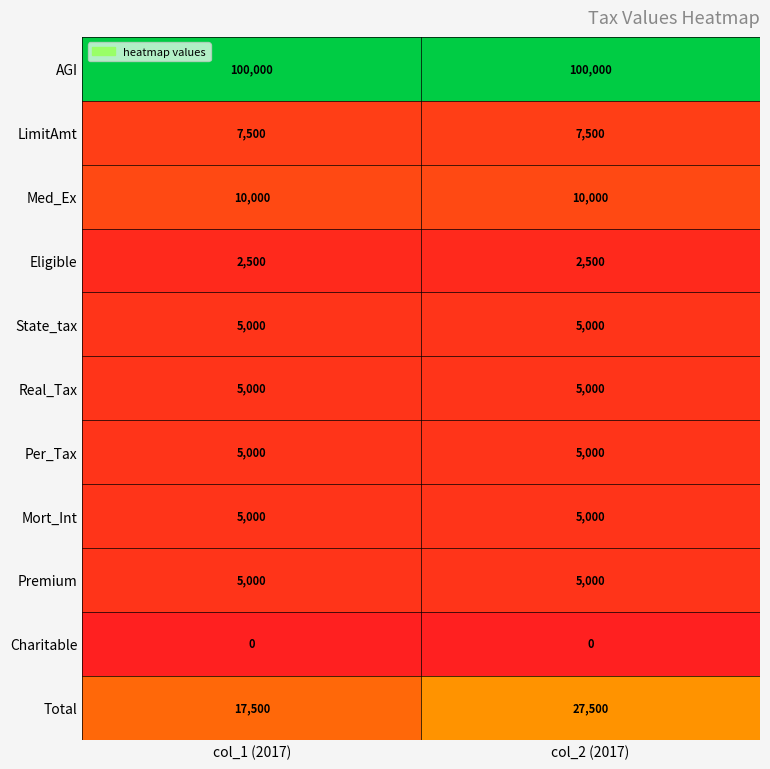

Is it true that Eligible equals 1199 at col_1 (2017)?

False